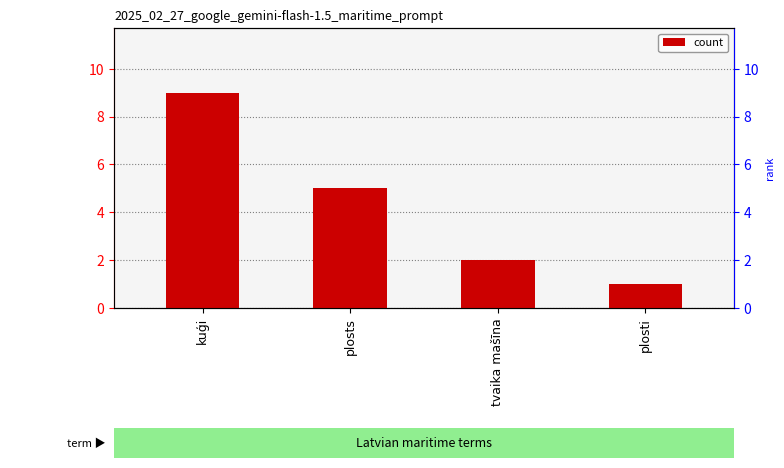

What is the sum of the values at tvaika mašīna and plosts?

7